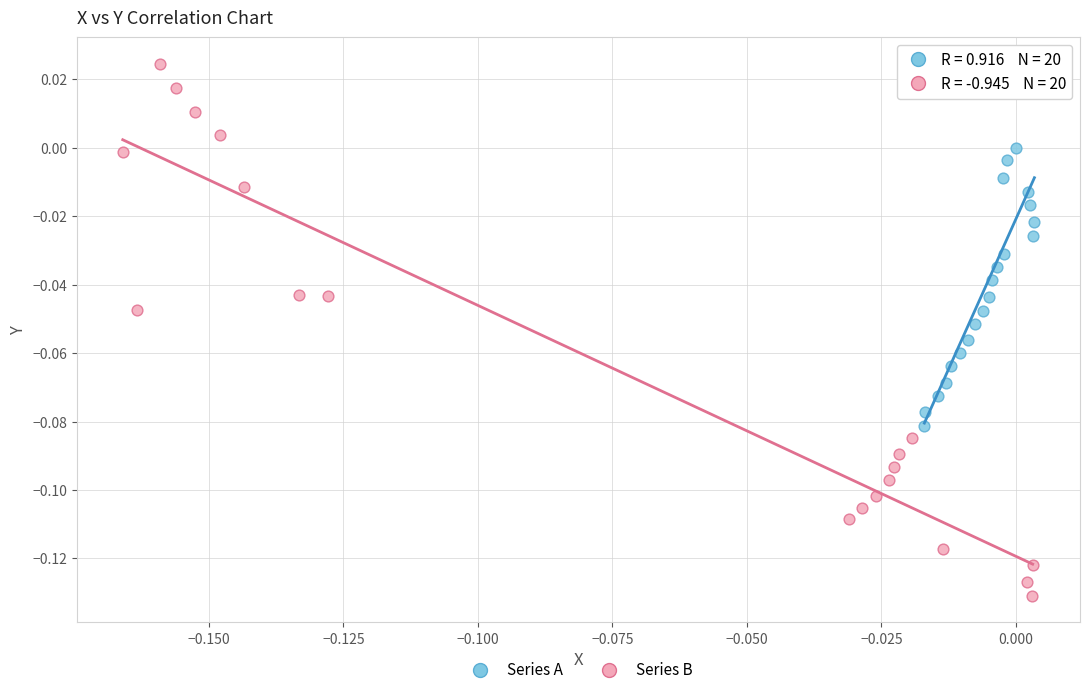

Which series contains the highest Y value?

Series B